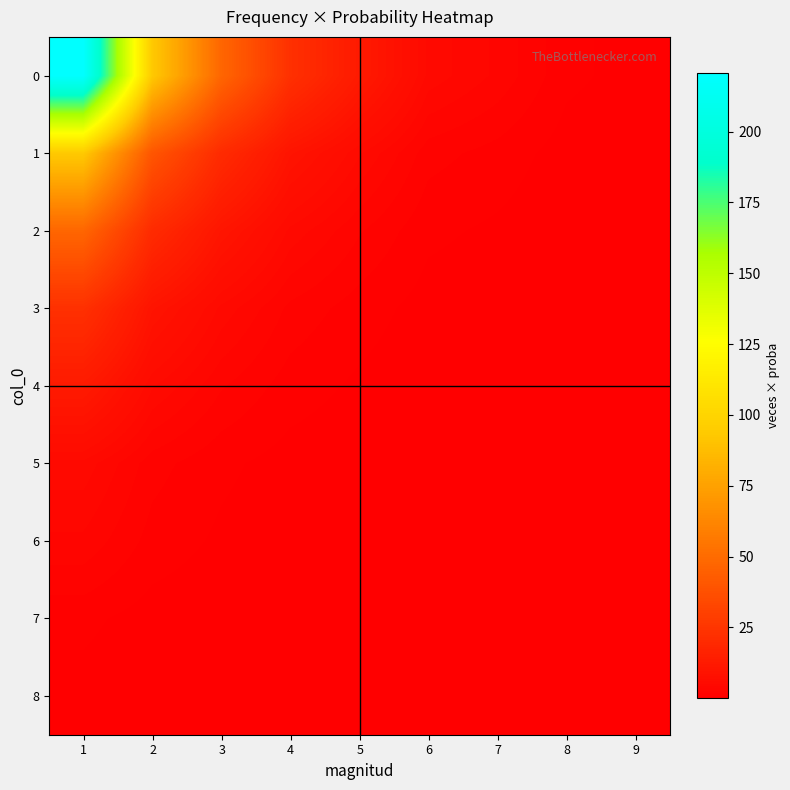

Reading right to left, transcribe all the data shown in this chart.

0: 9=0.5	8=1.1	7=3.3	6=4.9	5=12.5	4=22.8	3=47.7	2=93.8	1=220.6
1: 9=0.2	8=0.5	7=1.4	6=2.1	5=5.3	4=9.7	3=20.3	2=39.9	1=93.8
2: 9=0.1	8=0.2	7=0.7	6=1.1	5=2.7	4=4.9	3=10.3	2=20.3	1=47.7
3: 9=0.1	8=0.1	7=0.3	6=0.5	5=1.3	4=2.3	3=4.9	2=9.7	1=22.8
4: 9=0.0	8=0.1	7=0.2	6=0.3	5=0.7	4=1.3	3=2.7	2=5.3	1=12.5
5: 9=0.0	8=0.0	7=0.1	6=0.1	5=0.3	4=0.5	3=1.1	2=2.1	1=4.9
6: 9=0.0	8=0.0	7=0.0	6=0.1	5=0.2	4=0.3	3=0.7	2=1.4	1=3.3
7: 9=0.0	8=0.0	7=0.0	6=0.0	5=0.1	4=0.1	3=0.2	2=0.5	1=1.1
8: 9=0.0	8=0.0	7=0.0	6=0.0	5=0.0	4=0.1	3=0.1	2=0.2	1=0.5